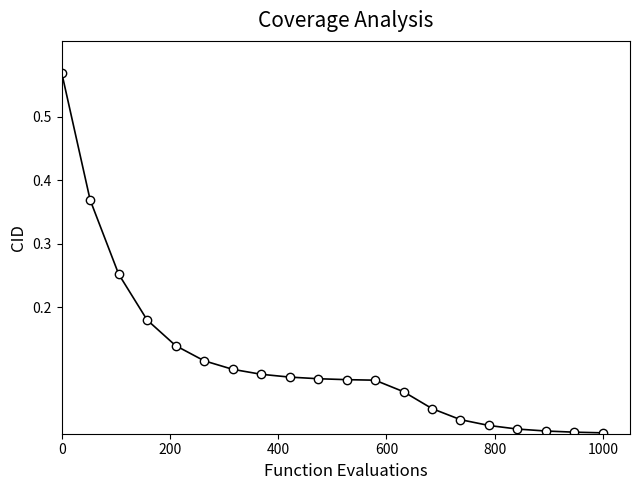

What is the sum of all values?

2.3